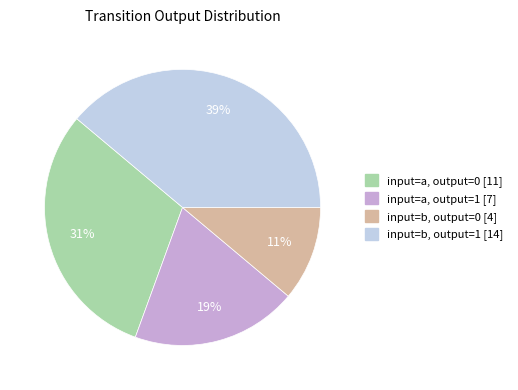

To the nearest percent, what is the average slice percentage?

25%